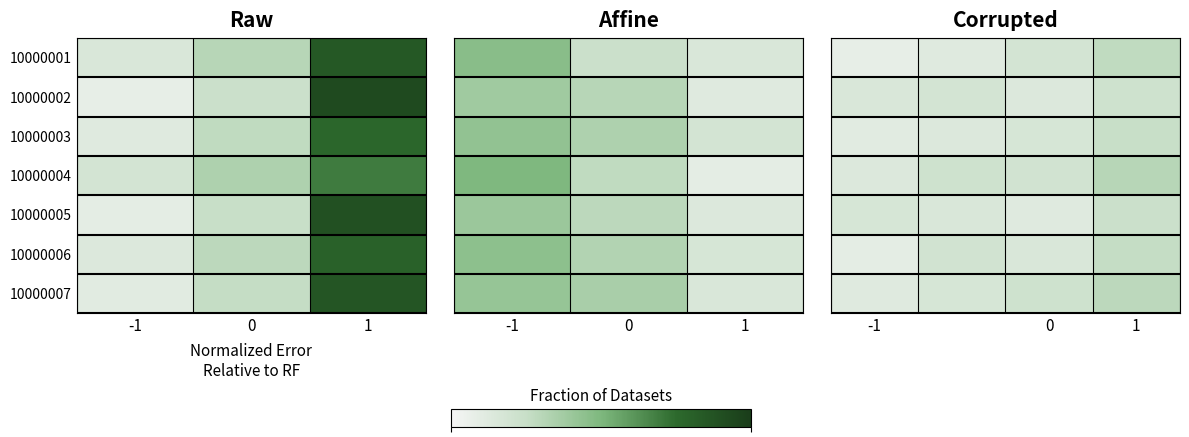

Is the value of 10000005 at 1 greater than the value of 10000007 at 0?

Yes